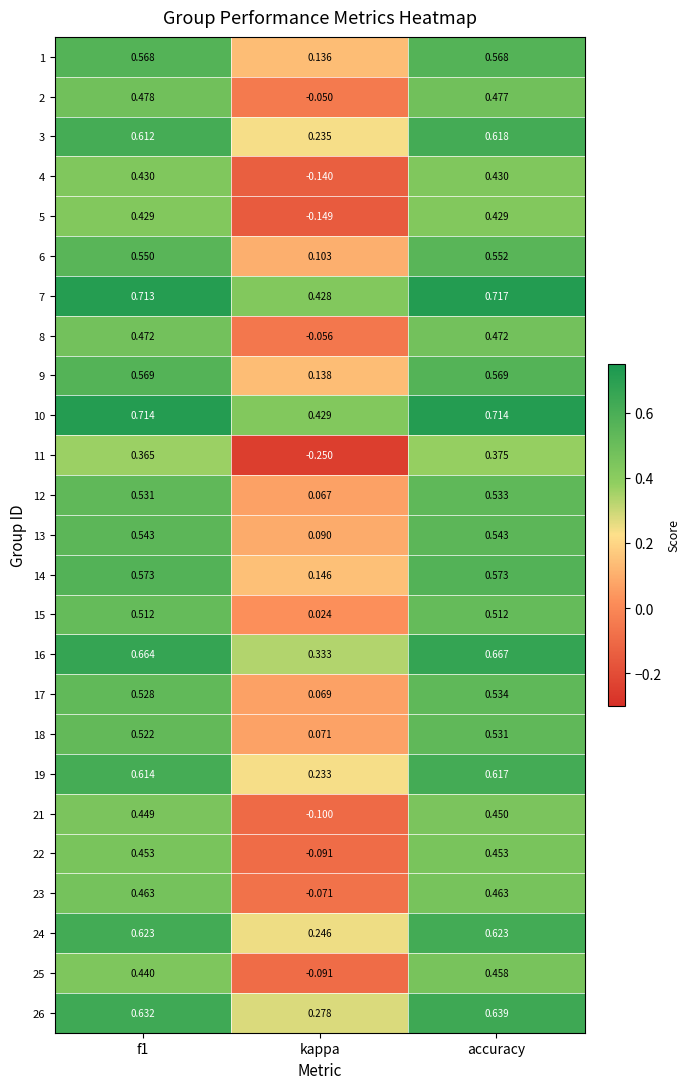

Which category has the lowest value in the 5 series?

kappa